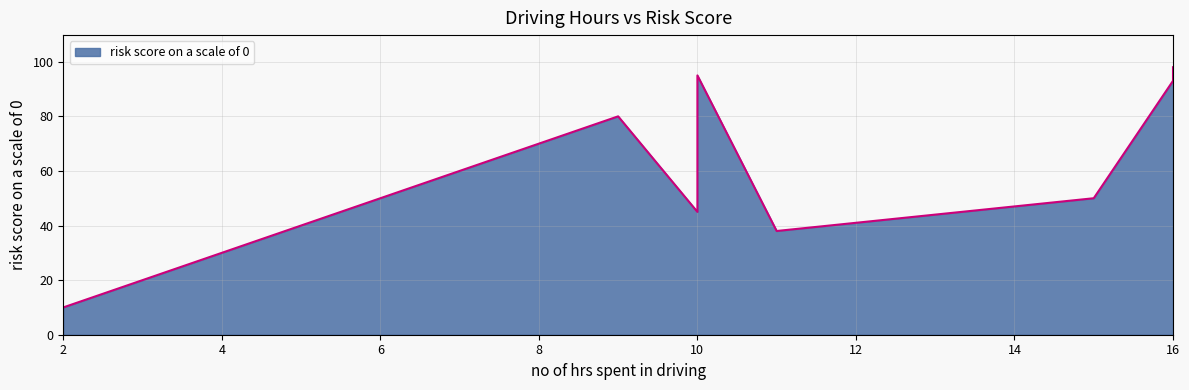

Rank the categories by value from highest to lowest.

16, 10, 16, 9, 15, 10, 11, 2